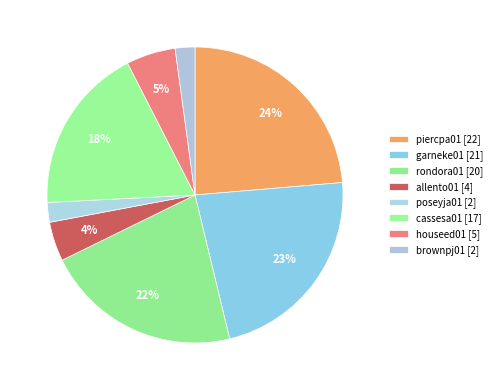

How many slices are in this pie chart?

8